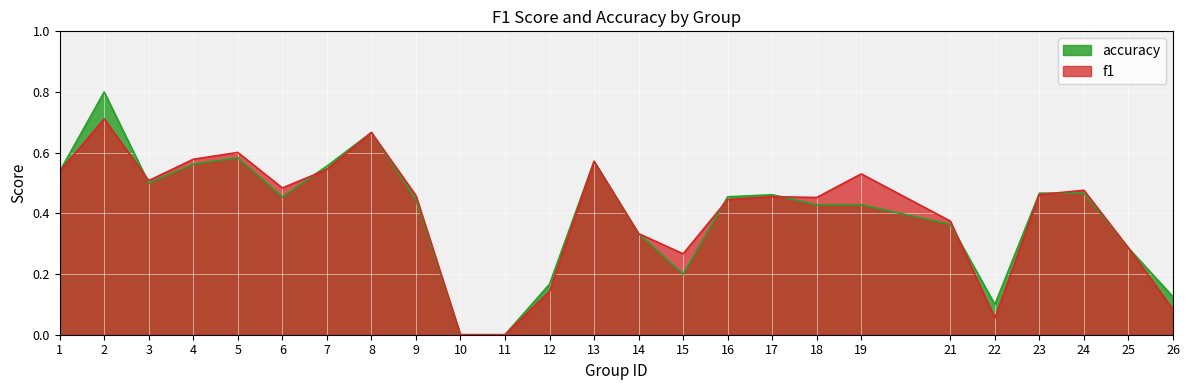

Which series has the largest total across all categories?

f1